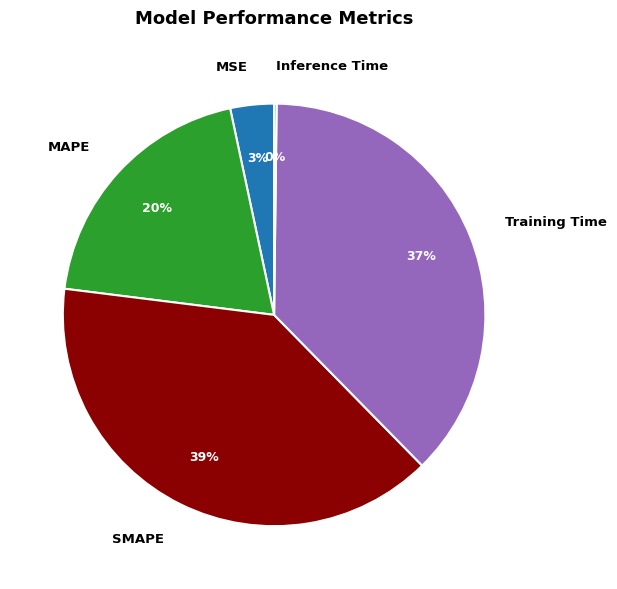

What is the largest slice in the pie chart?

SMAPE